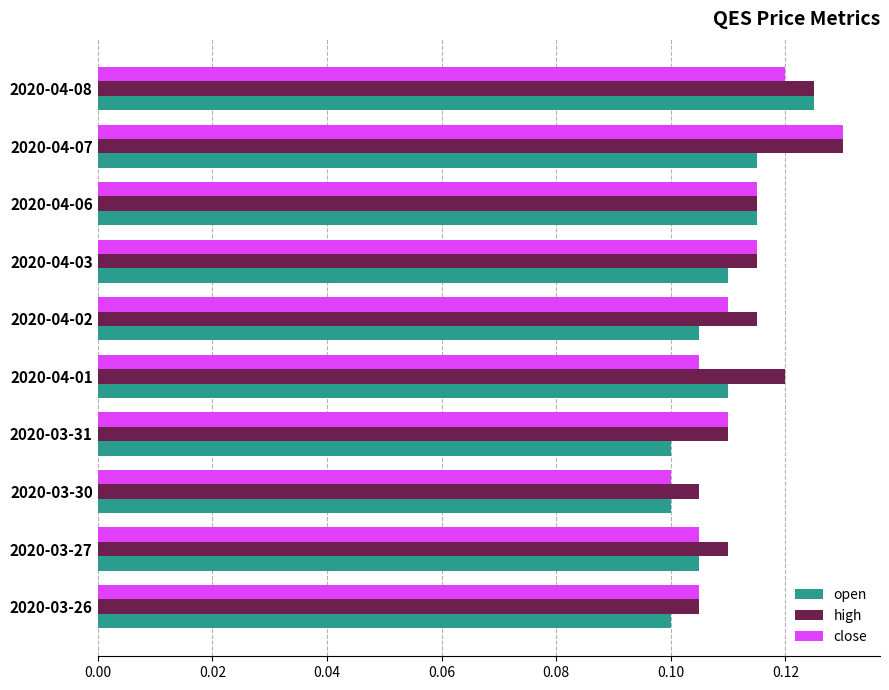

Is the value of close at 2020-03-27 greater than the value of open at 2020-04-08?

No